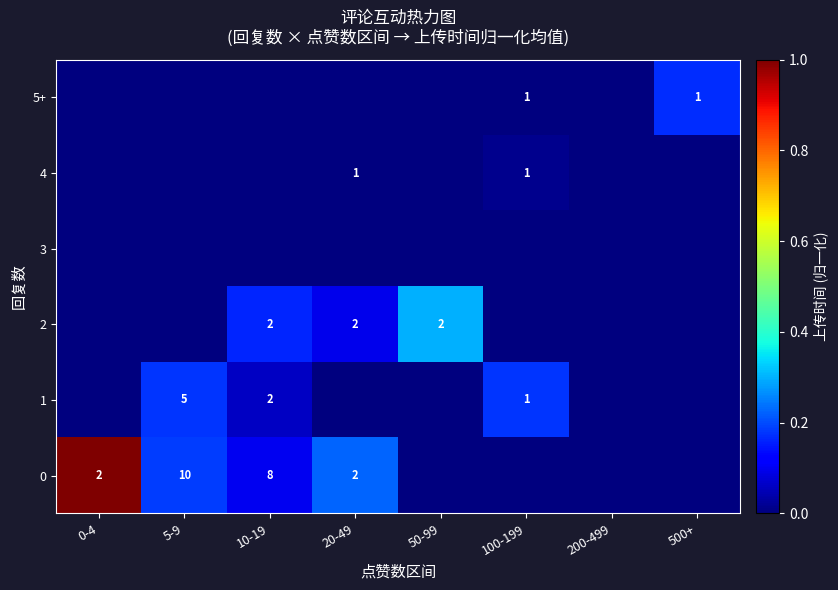

The 0 series shows 4 at 10-19. True or false?

False